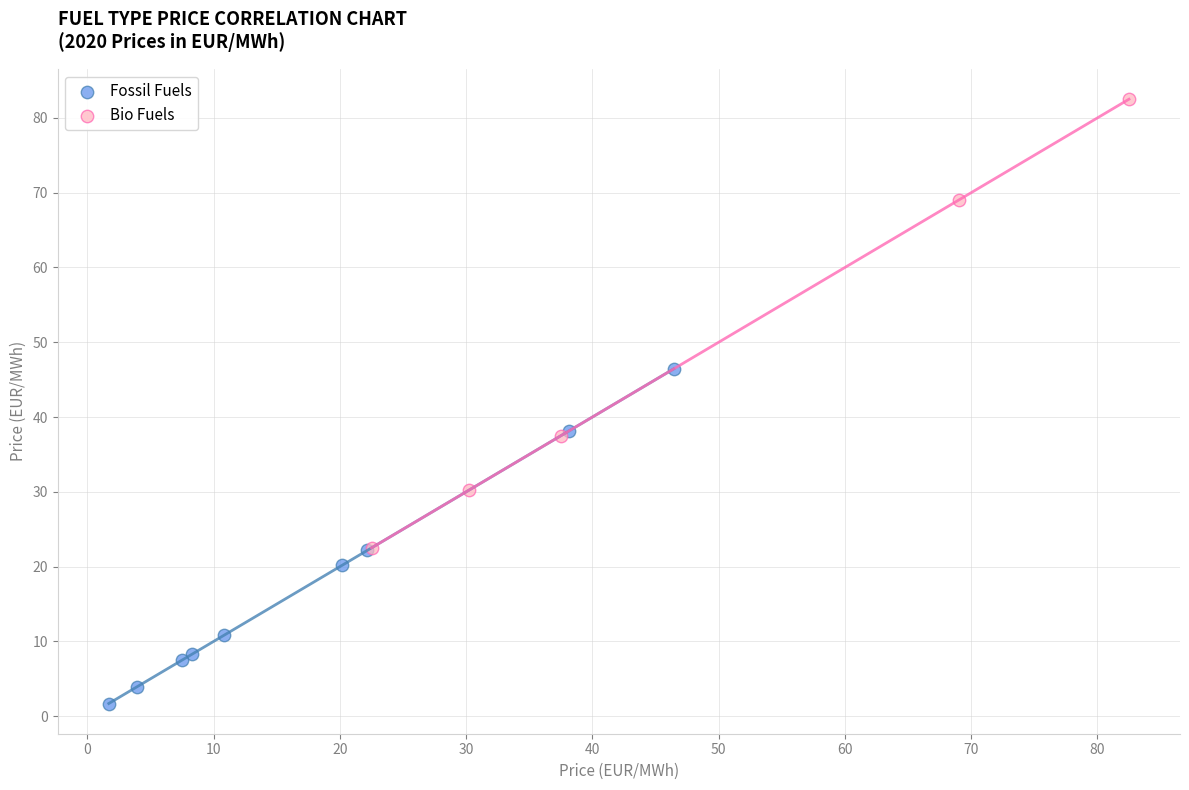

Which series has the widest spread of Y values?

Bio Fuels